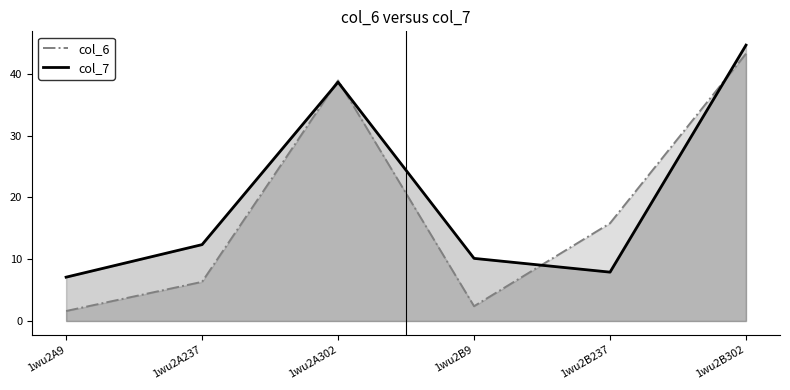

What are all the series names shown in the legend?

col_6, col_7